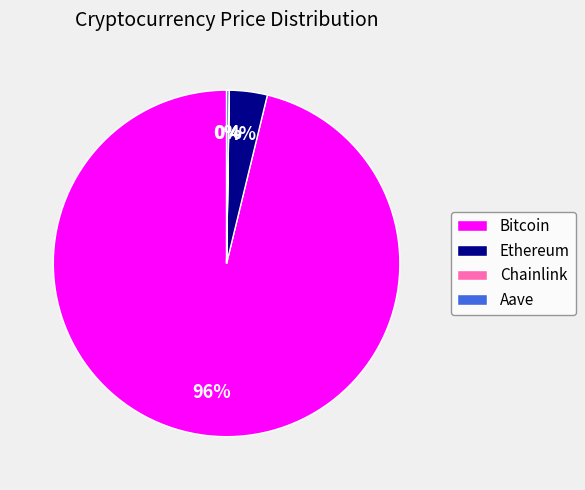

The Bitcoin slice represents 86% of the pie. True or false?

False